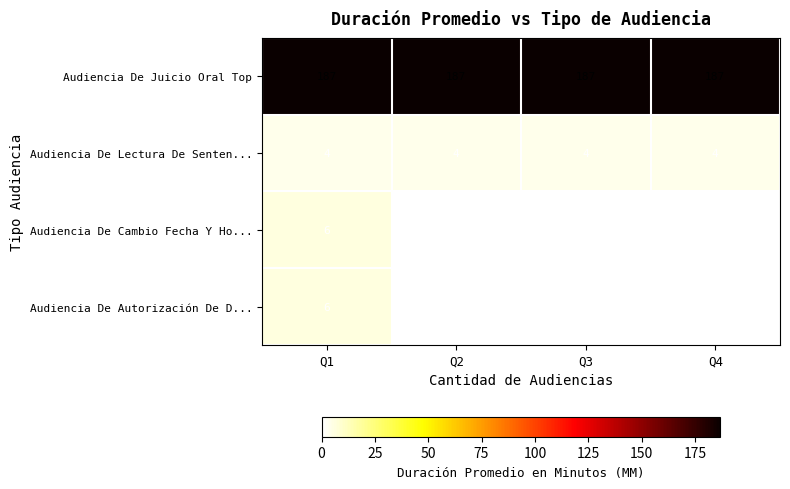

The Audiencia De Cambio Fecha Y Ho... series shows 9 at Q1. True or false?

False